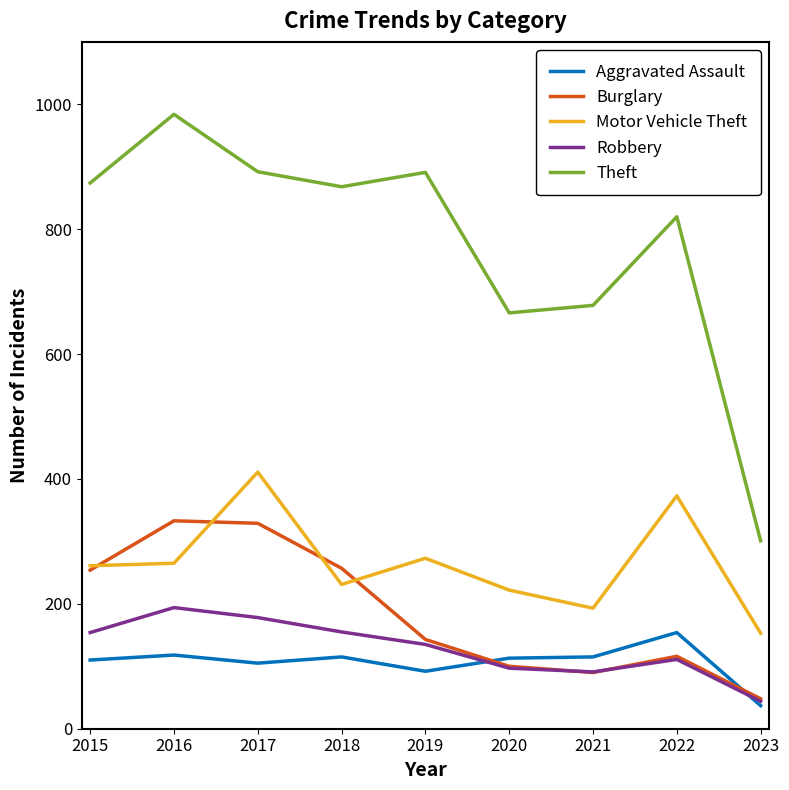

How many values in the Robbery series are below 135?

4